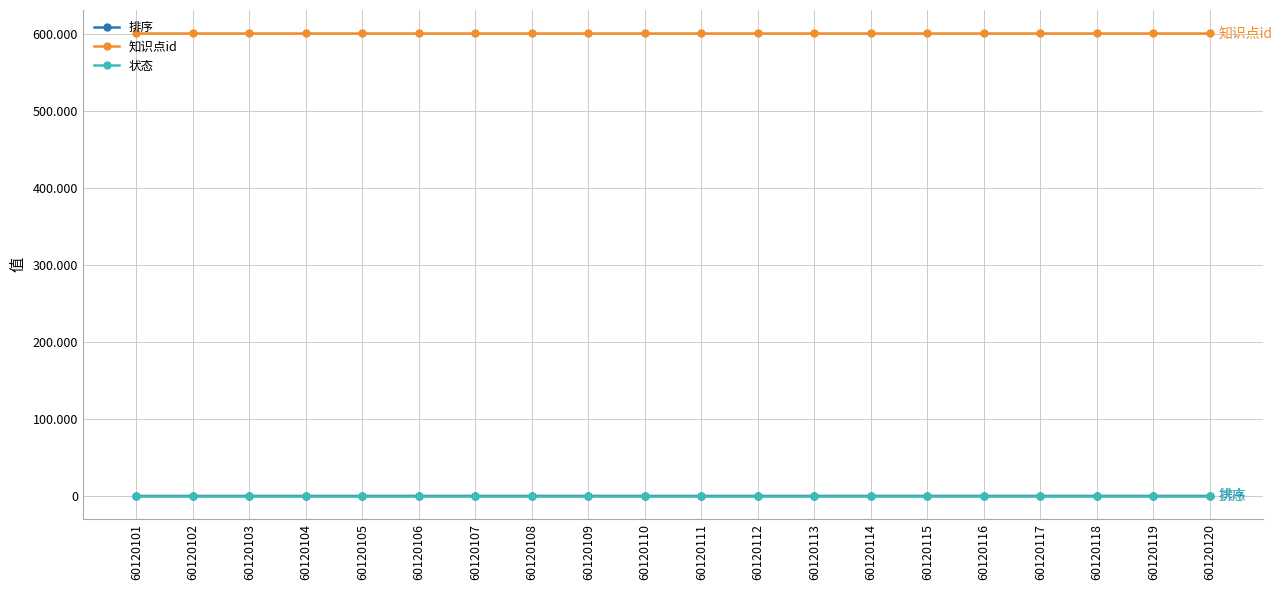

At how many categories does at least one series exceed 61614?

20